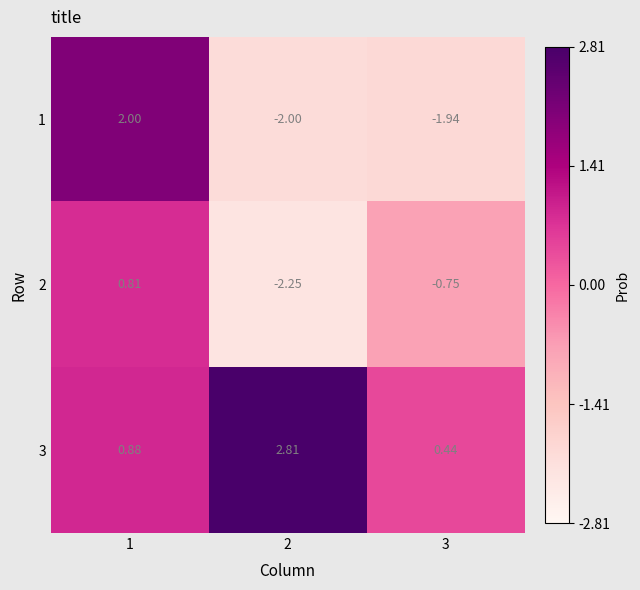

Count the number of categories in the chart.

3